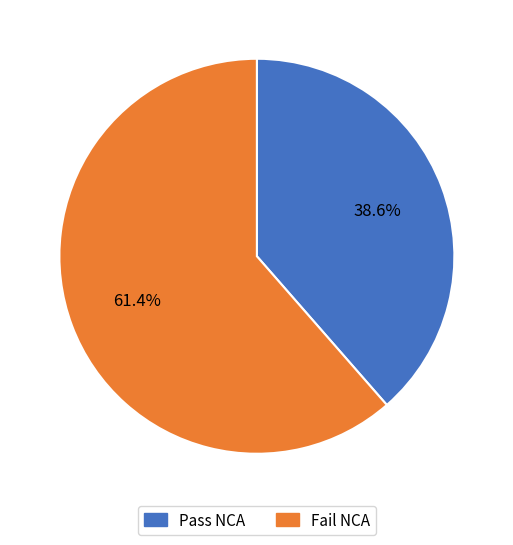

Is there any slice that represents more than half of the pie?

Yes